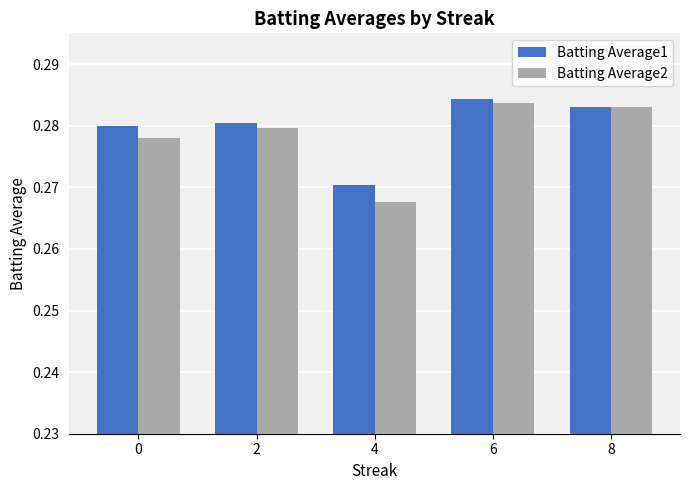

How many Batting Average2 values are between 0 and 1?

5